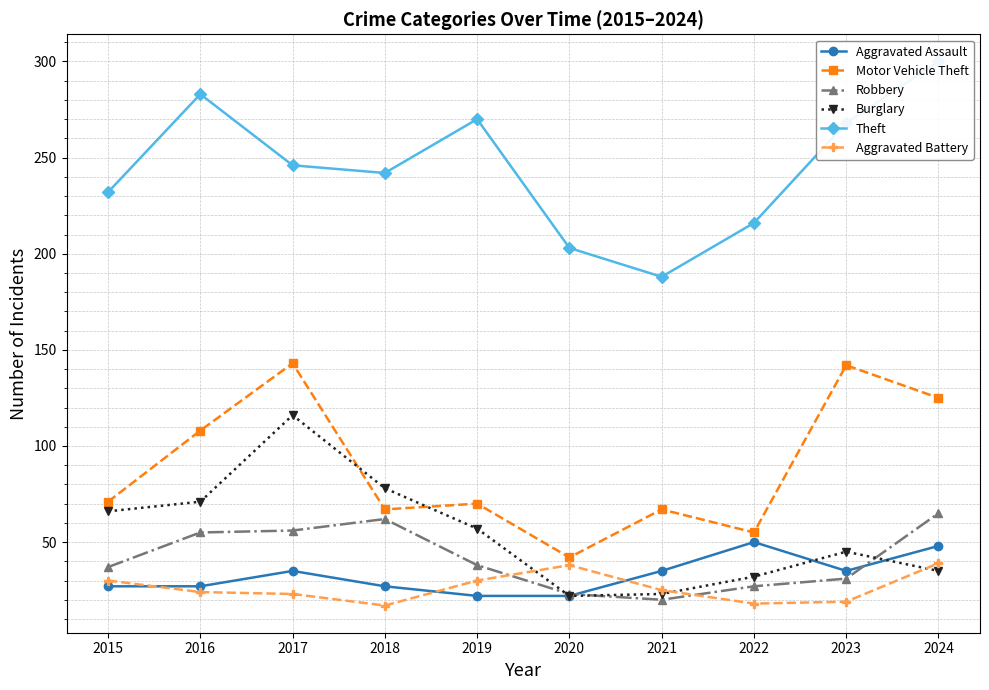

What is the average value of the Burglary series?

54